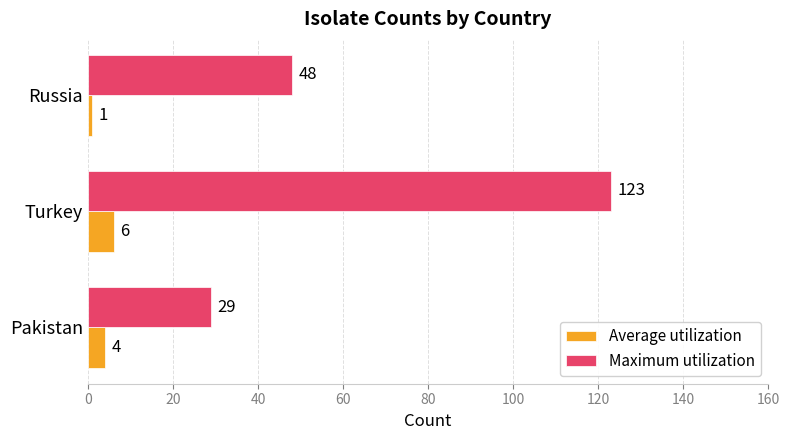

Is it true that Maximum utilization equals 183 at Turkey?

False